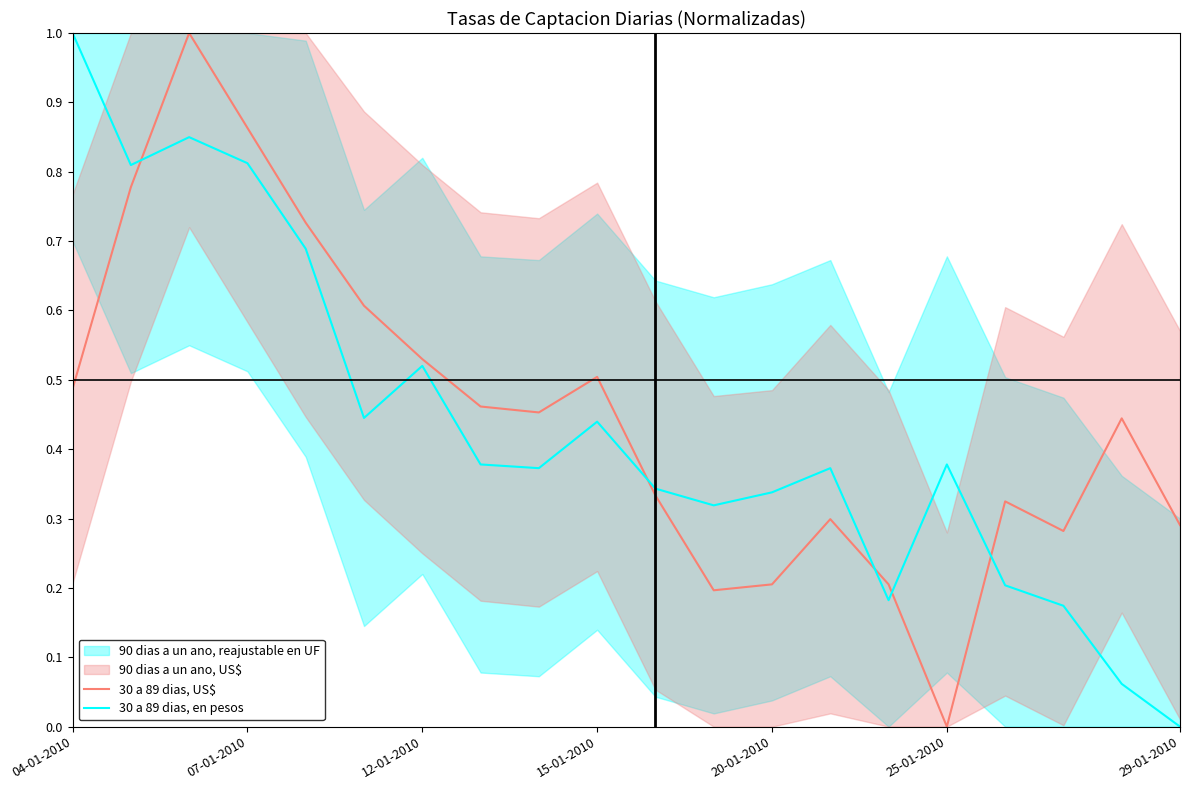

After their last crossing, which series has the higher values: 30 a 89 dias, en pesos or 30 a 89 dias, US$?

30 a 89 dias, US$